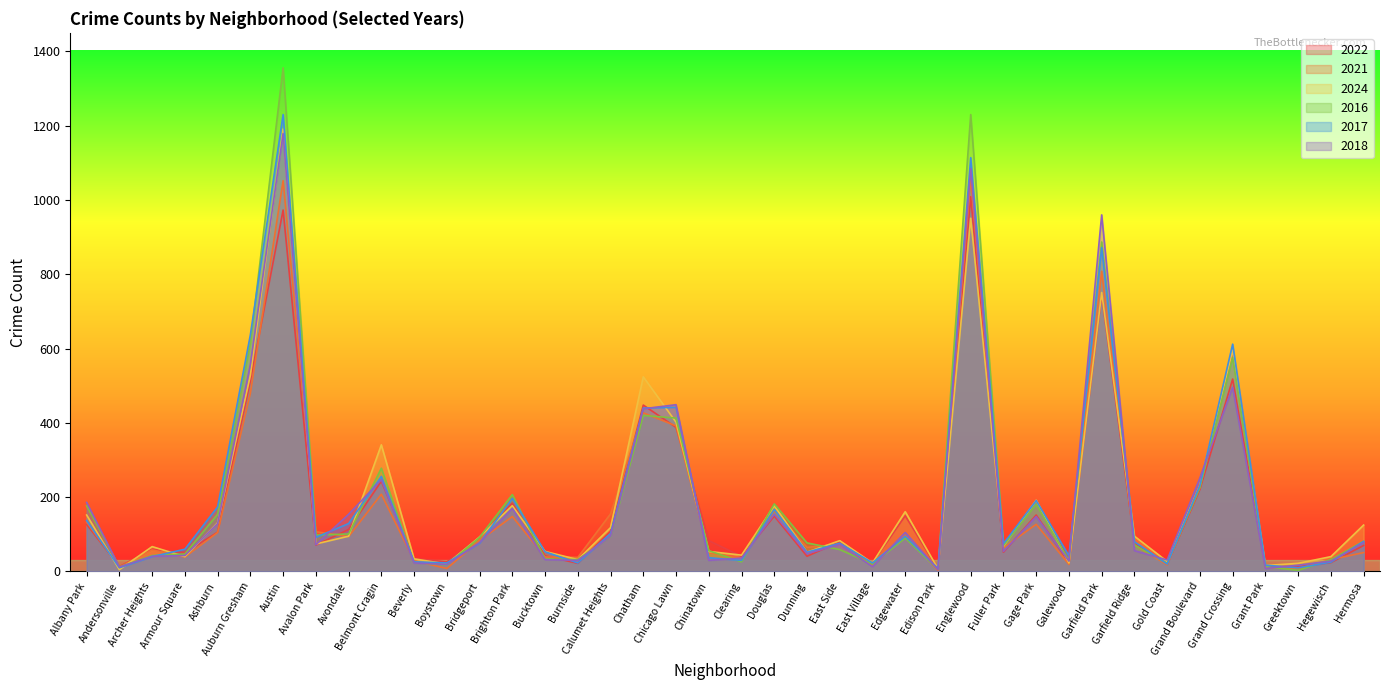

What is the difference between the 2018 values at Grand Boulevard and Englewood?

832